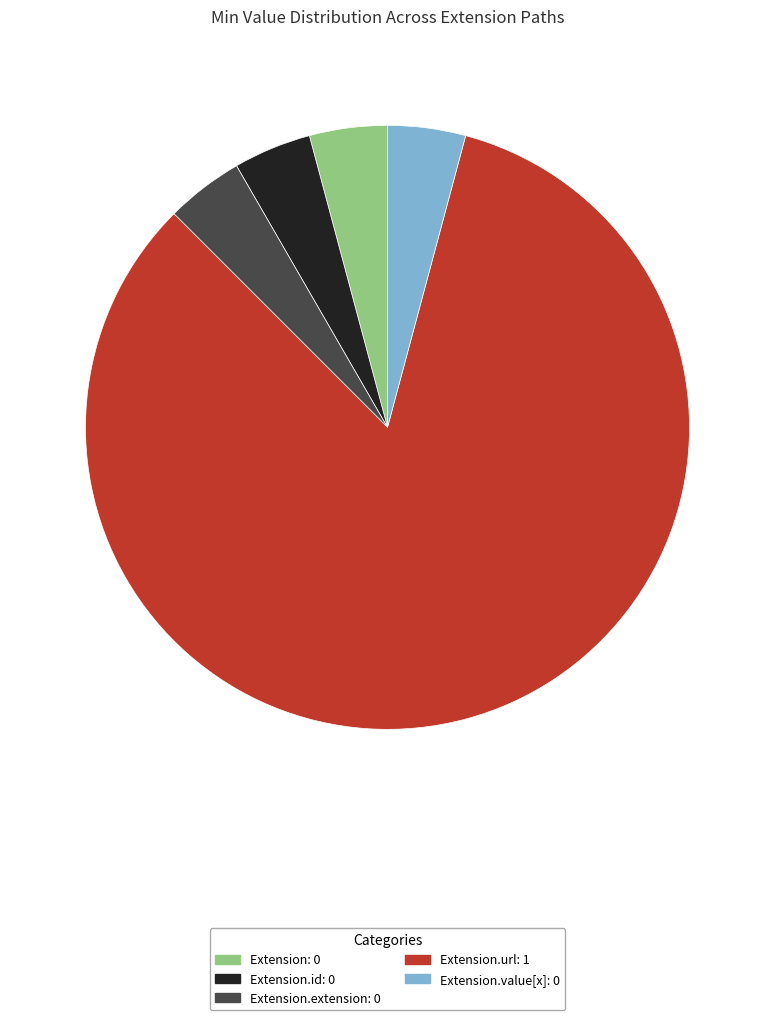

Does any single category account for the majority?

Yes